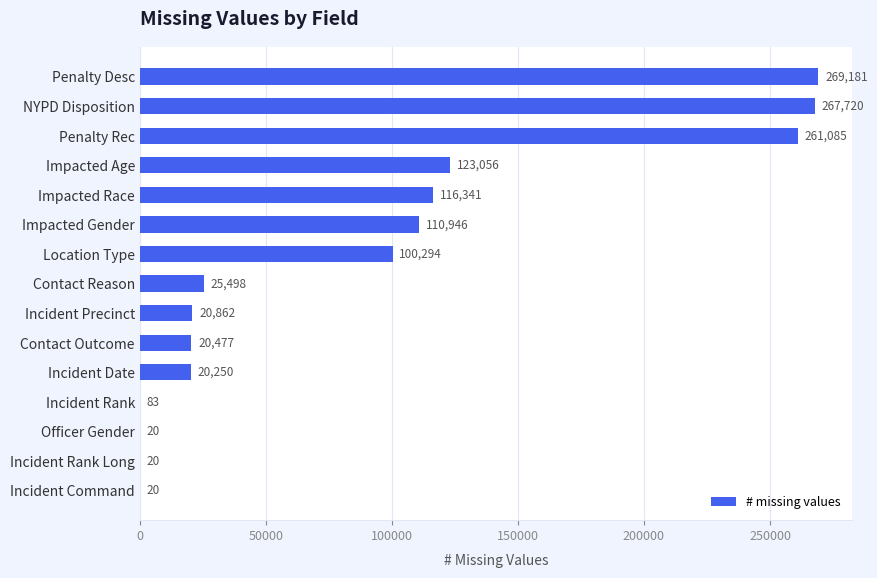

What is the maximum value shown in the chart?

269181